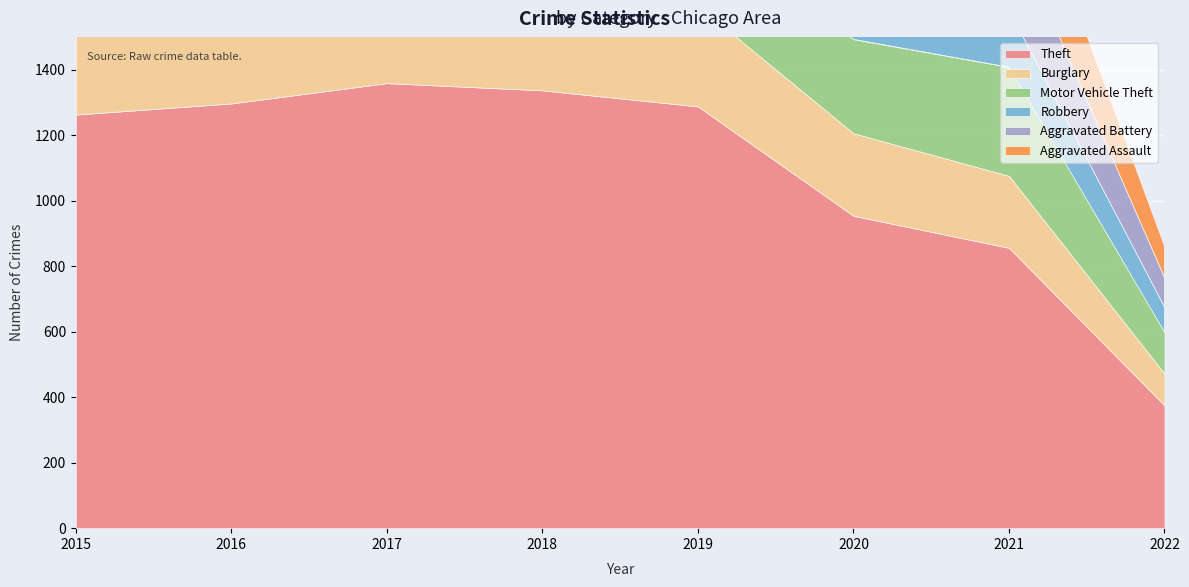

How many lines are shown in the chart?

6